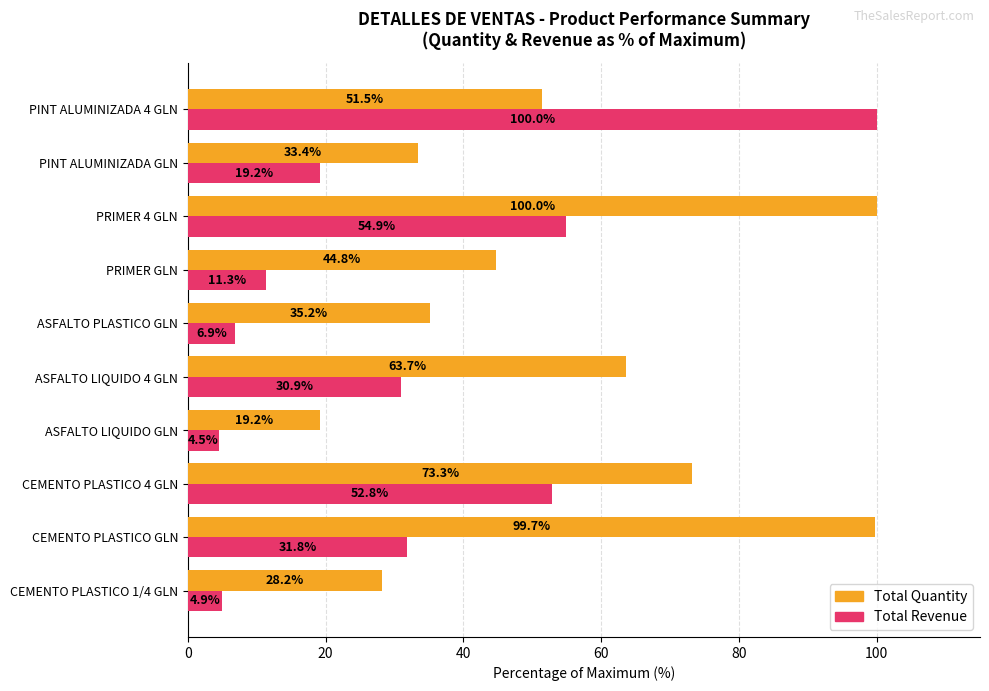

Which series has the largest range (max minus min)?

Total Revenue